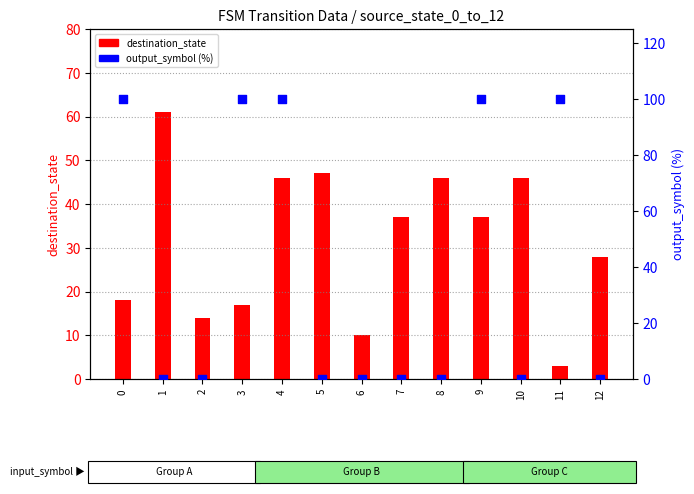

At how many categories does at least one series exceed 11?

12